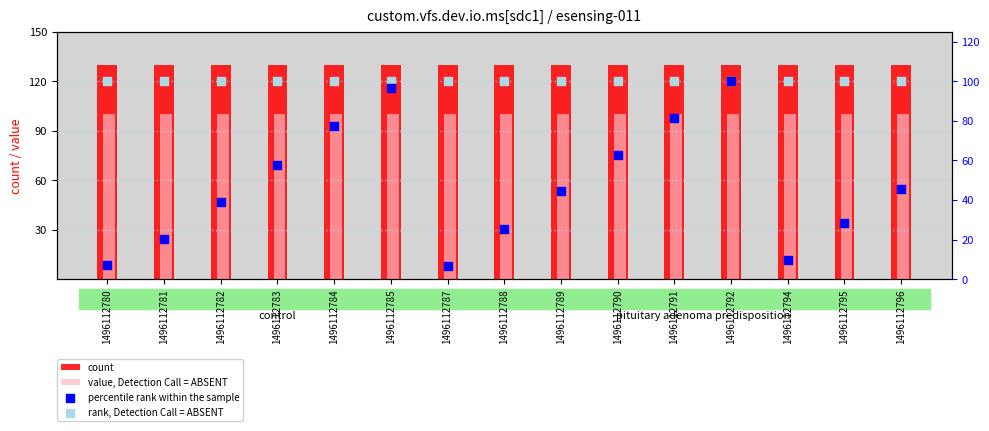

Is the value of value, Detection Call = ABSENT at 1496112796 greater than the value of rank, Detection Call = ABSENT at 1496112781?

No